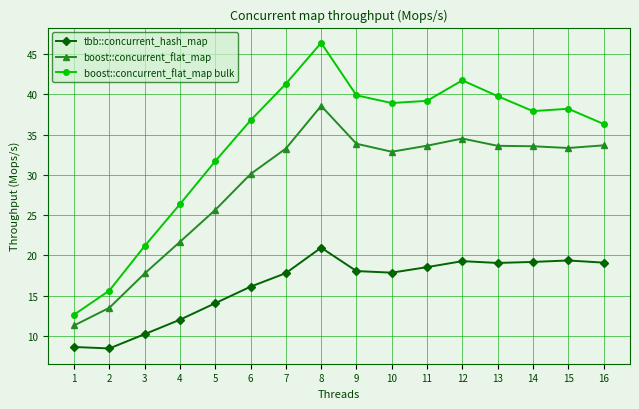

True or false: boost::concurrent_flat_map bulk has more than 0 interior local peaks.

True